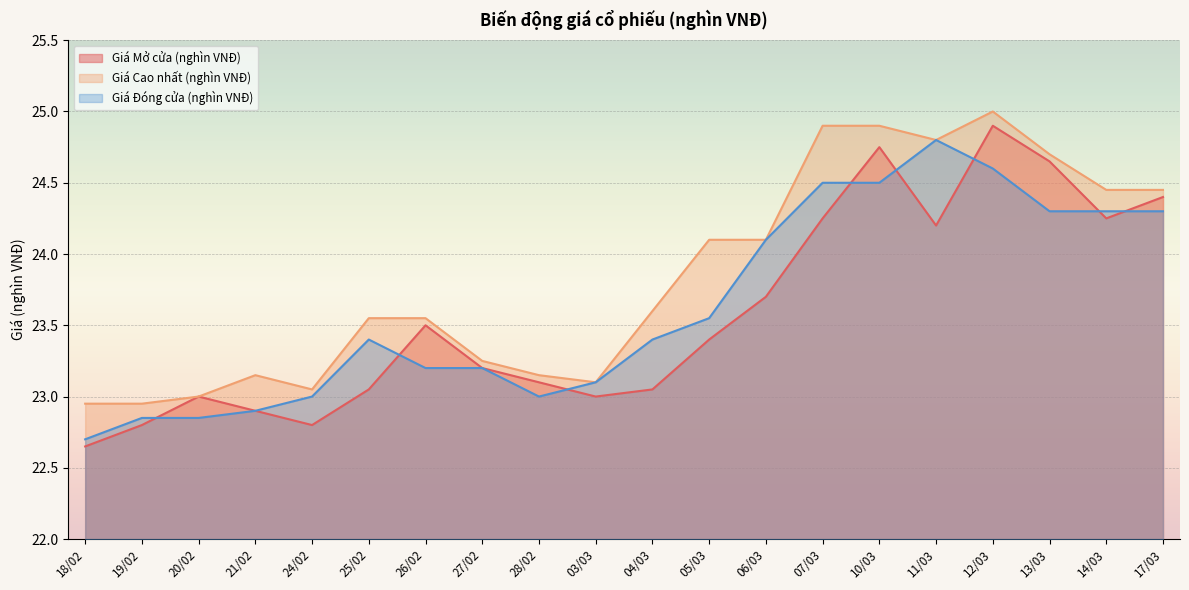

List the series in order of their overall mean, highest first.

Giá Cao nhất (nghìn VNĐ), Giá Đóng cửa (nghìn VNĐ), Giá Mở cửa (nghìn VNĐ)